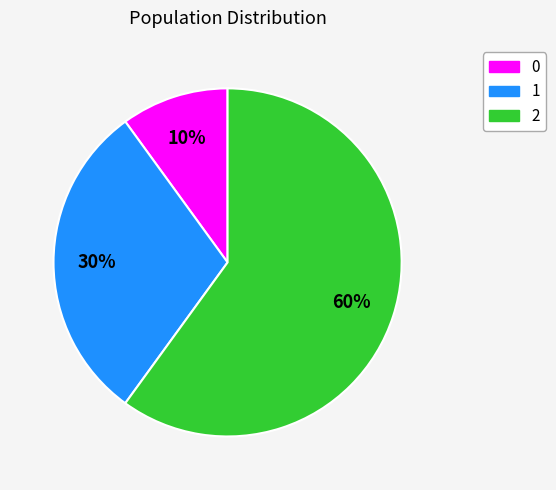

Does 2 account for over 50% of the chart?

Yes